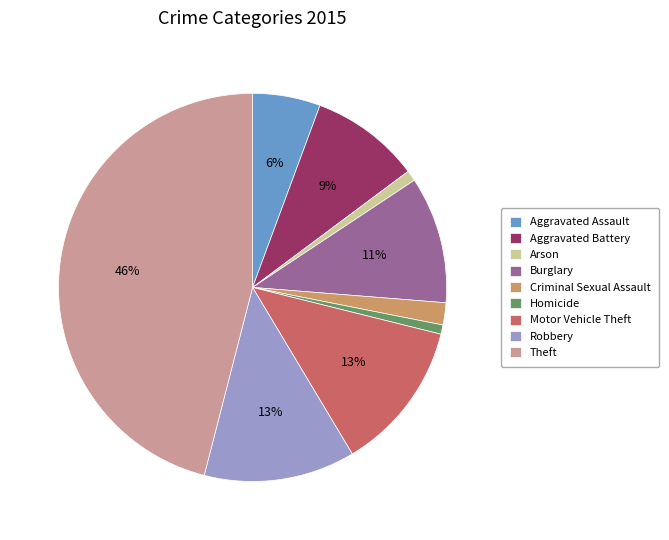

Which slice is the largest?

Theft